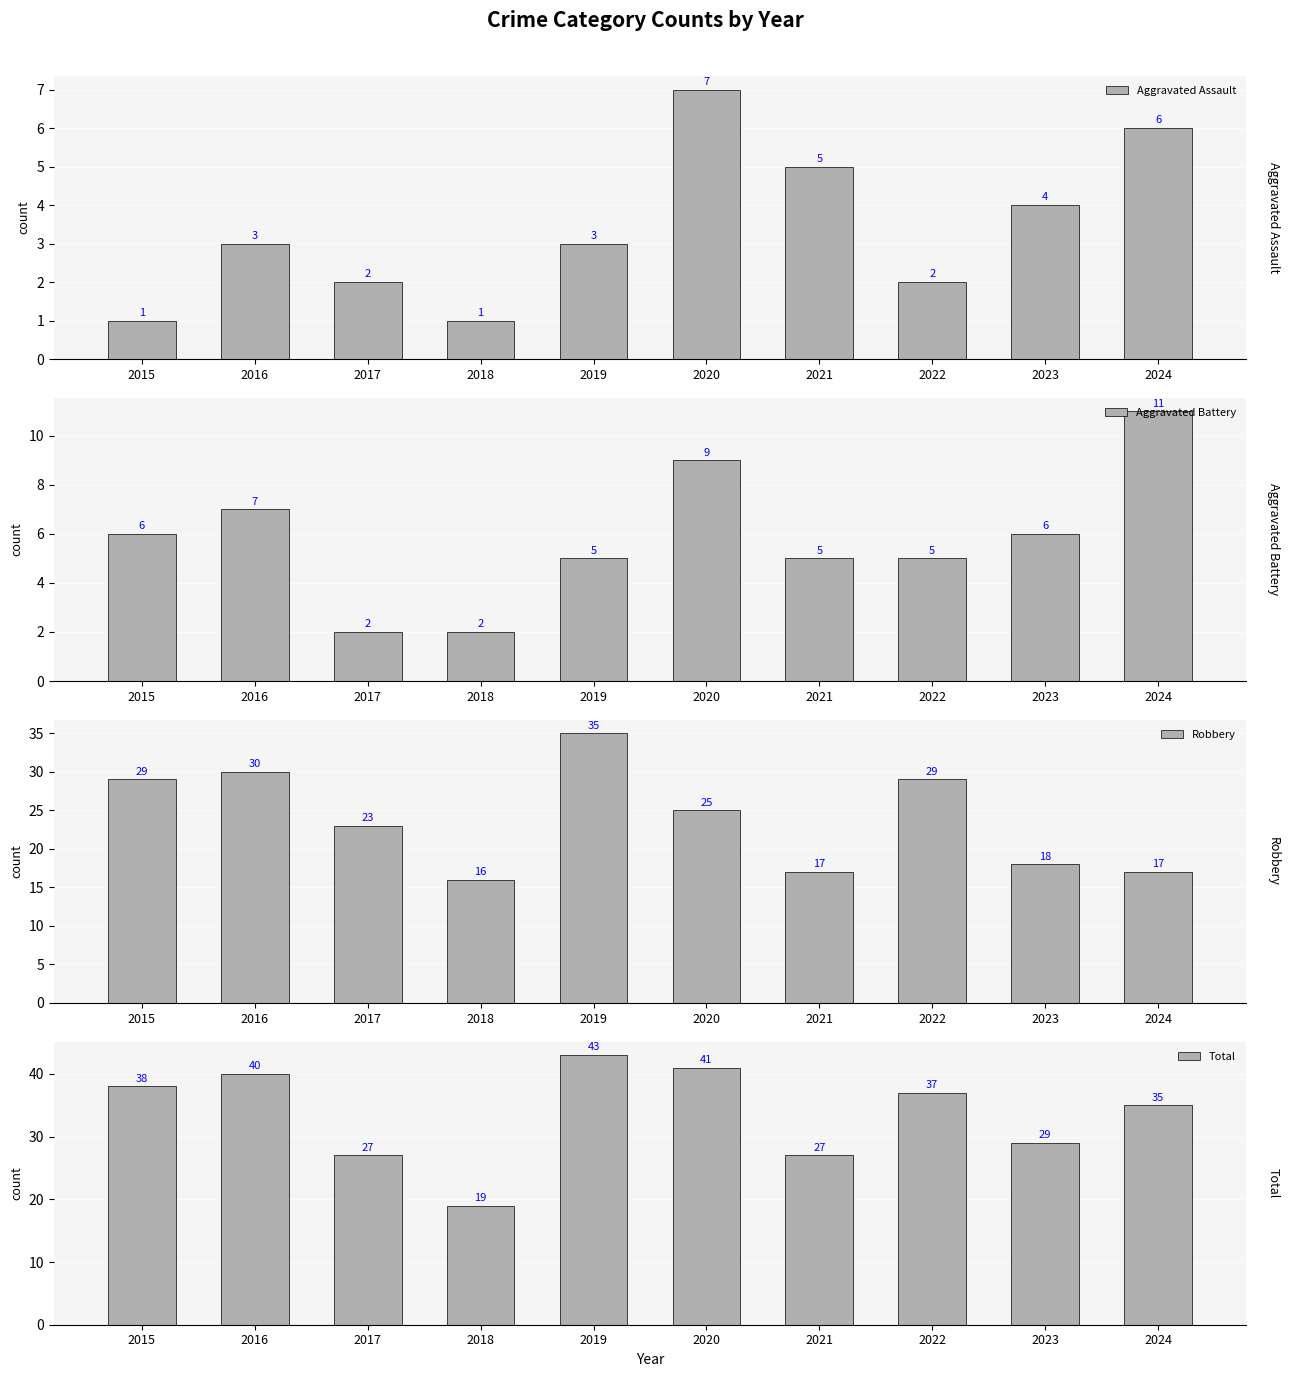

Reading left to right, list all the values displayed in this chart.

Aggravated Assault: 1	3	2	1	3	7	5	2	4	6
Aggravated Battery: 6	7	2	2	5	9	5	5	6	11
Robbery: 29	30	23	16	35	25	17	29	18	17
Total: 38	40	27	19	43	41	27	37	29	35